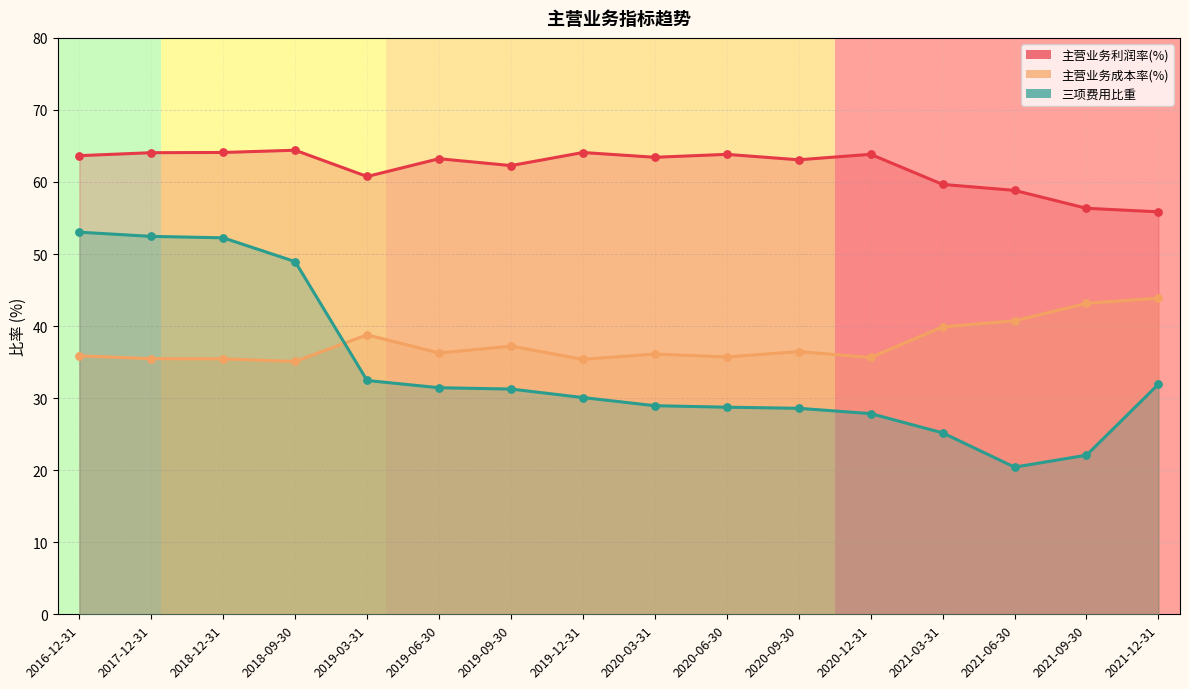

Which series reaches the minimum Y coordinate?

三项费用比重